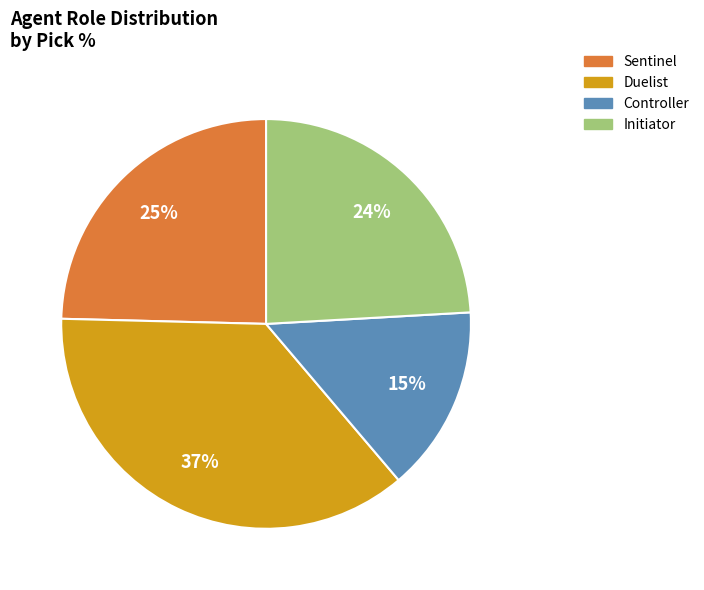

To the nearest percent, what is the difference between the largest and smallest slice percentages?

22%